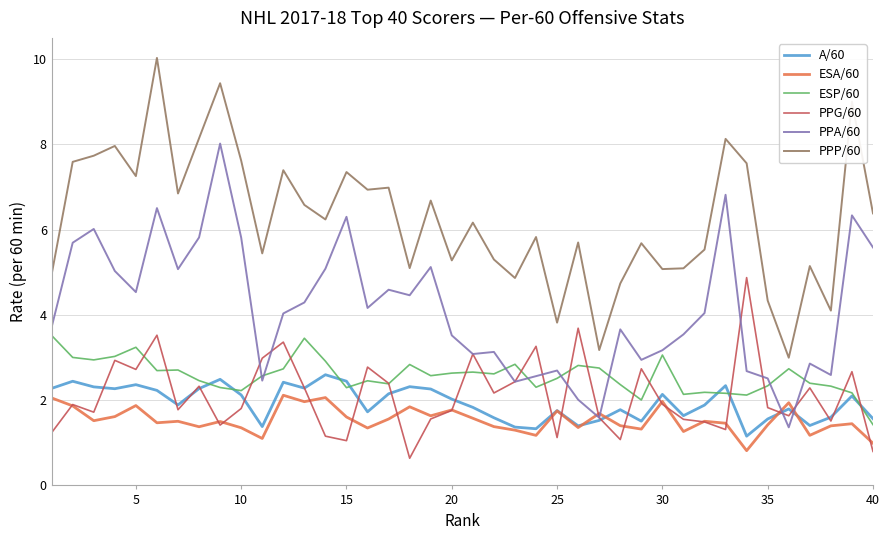

What is the greatest value displayed?

10.0